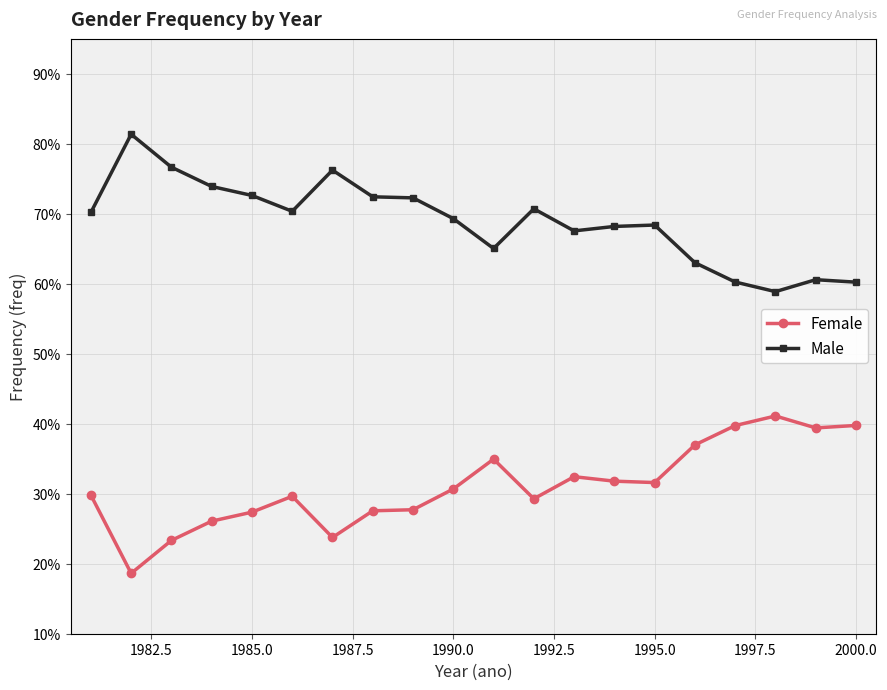

True or false: Female and Male intersect in this chart.

False